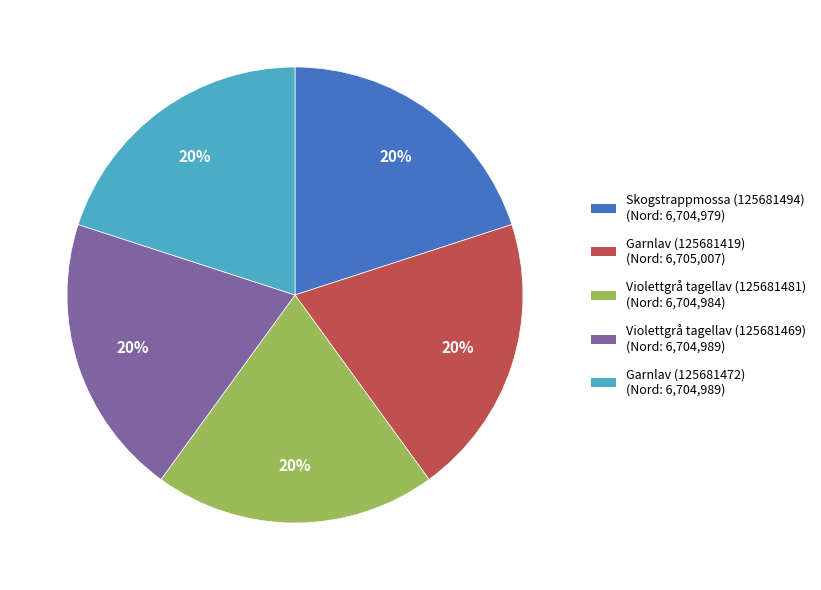

Does any single category account for the majority?

No